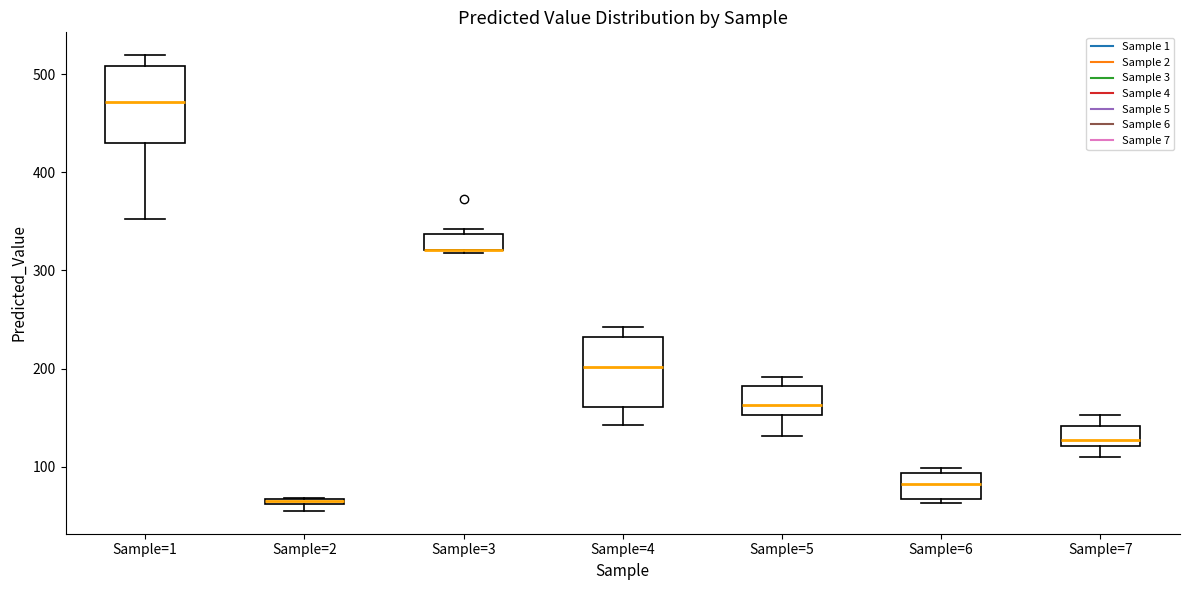

Where is the lower edge of the box for Sample=6 on the y-axis? The values are not printed on the chart, so give them approximately, as read against the axis.

70